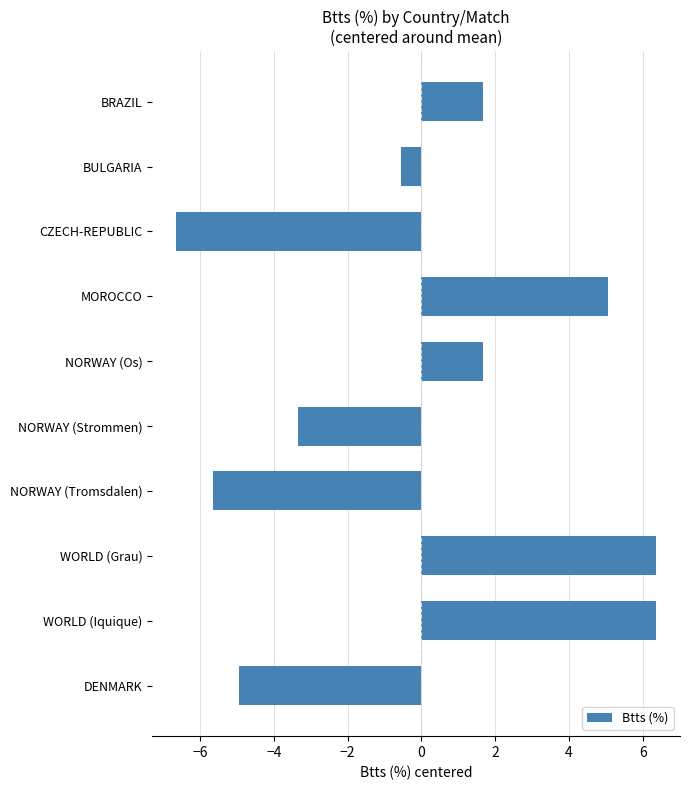

What is the label of the 10th bar from the top?

DENMARK